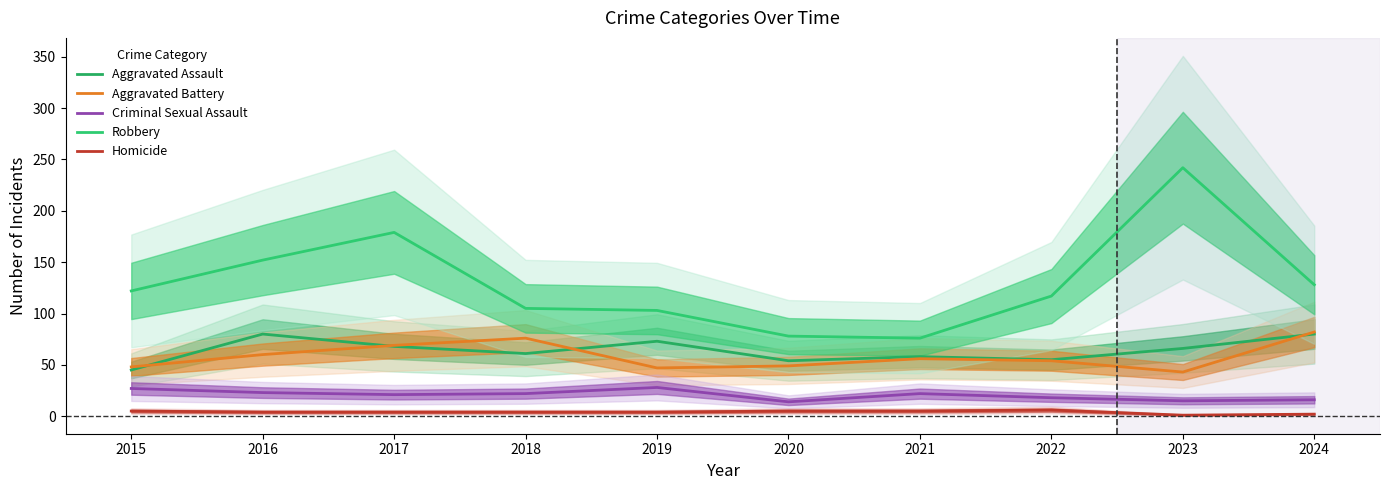

True or false: Aggravated Battery has a value of 56 at 2021.

True